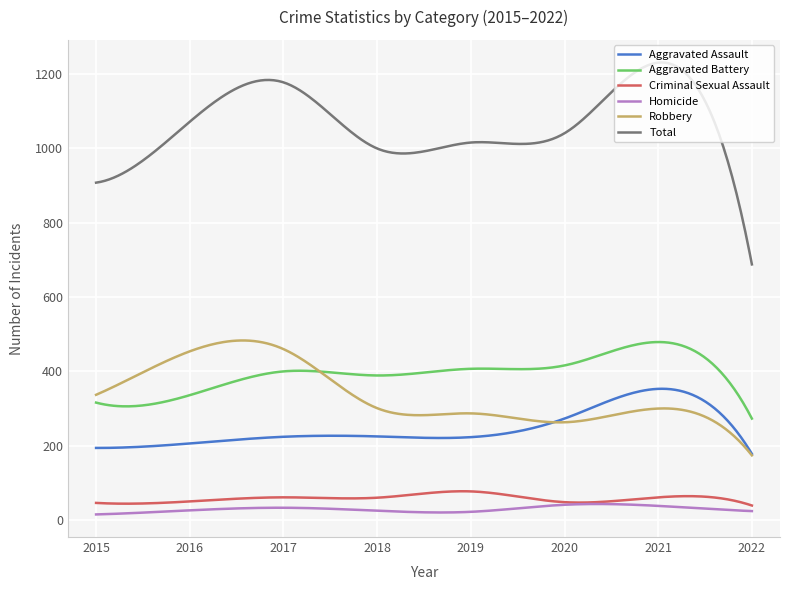

Does the chart have visible grid lines?

Yes